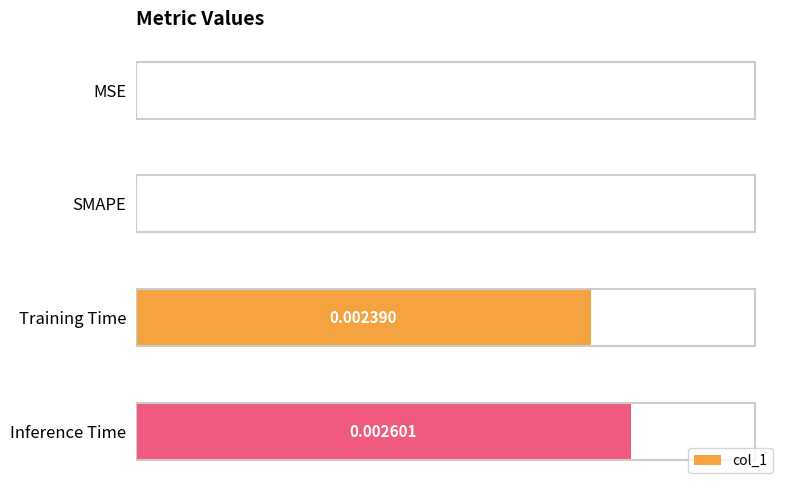

Which has a higher value, Training Time or Inference Time?

Inference Time